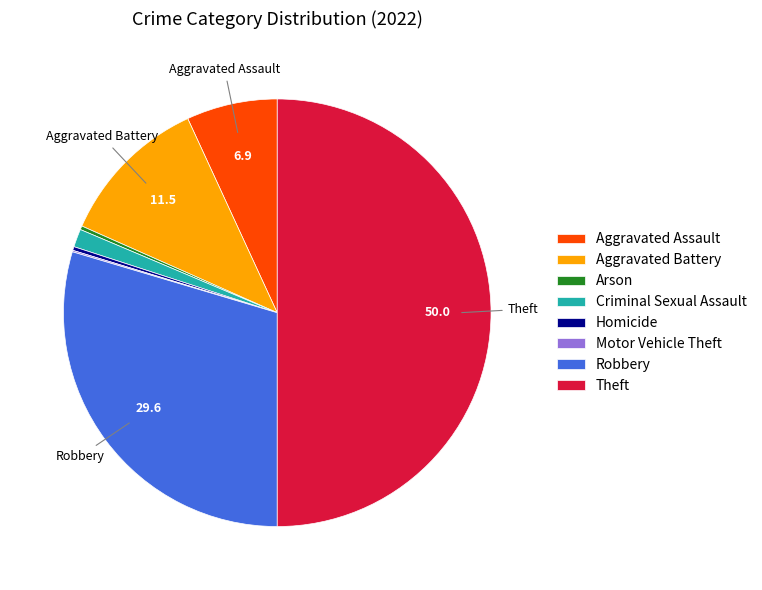

Do Homicide and Robbery together represent more than half of the pie?

No